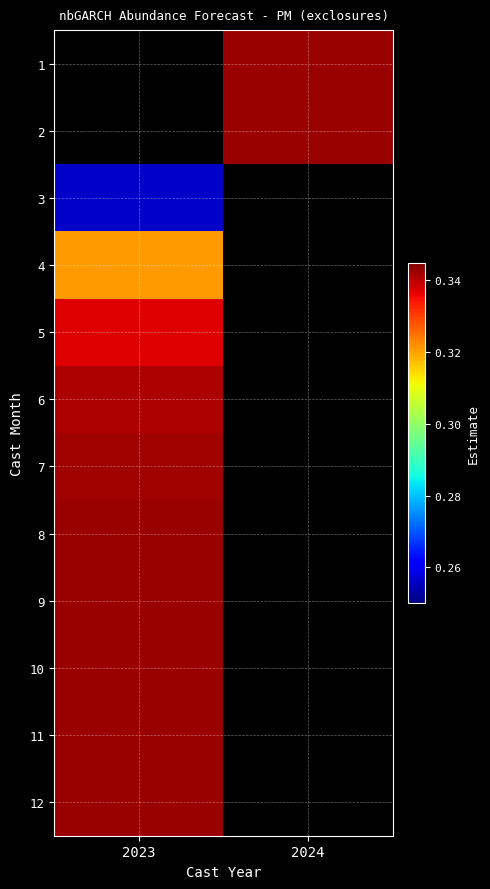

Which category has the highest value in the 9 series?

2023